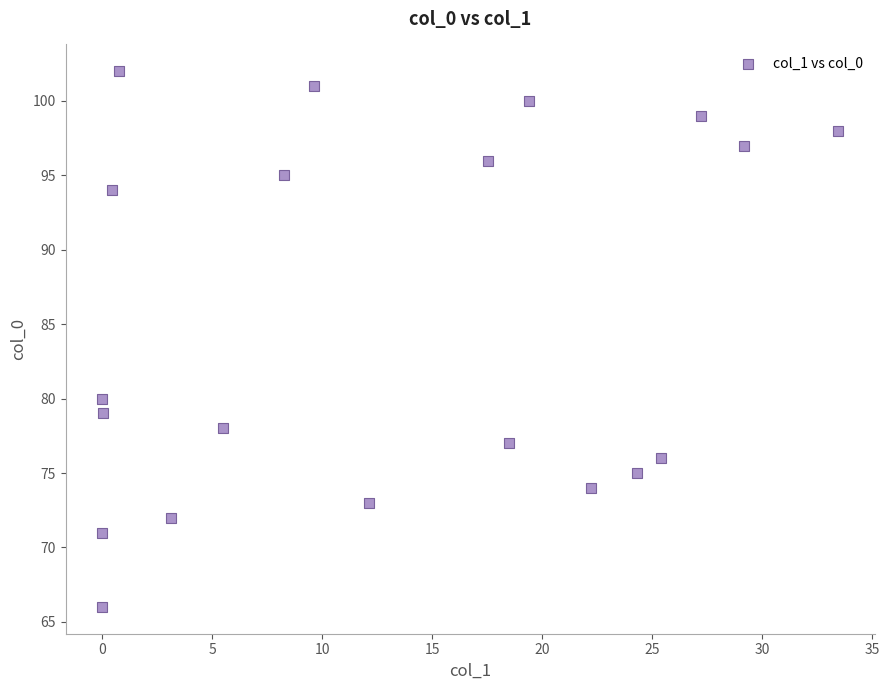

What Y value in the scatter plot is closest to 84?

80